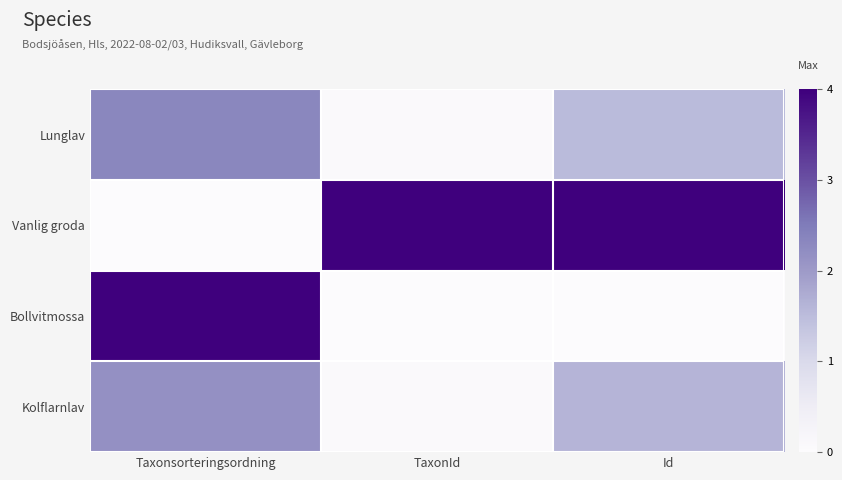

Which has a higher value, Id or TaxonId?

Id